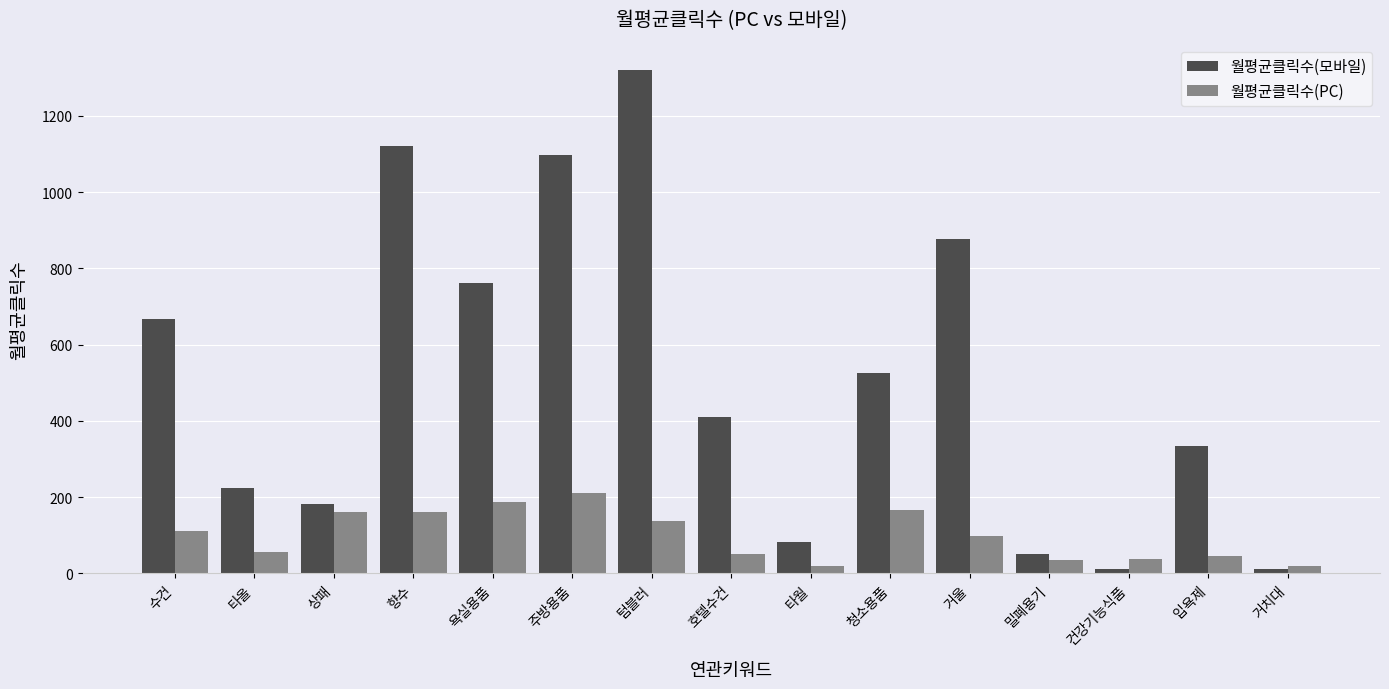

Which series changed the most between 욕실용품 and 청소용품?

월평균클릭수(모바일)